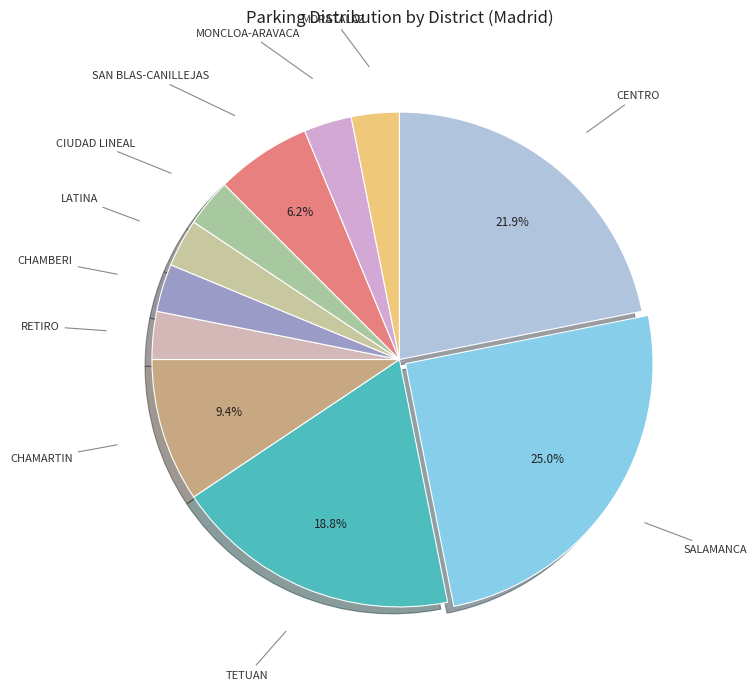

What percentage is the SAN BLAS-CANILLEJAS slice, to the nearest percent?

6%